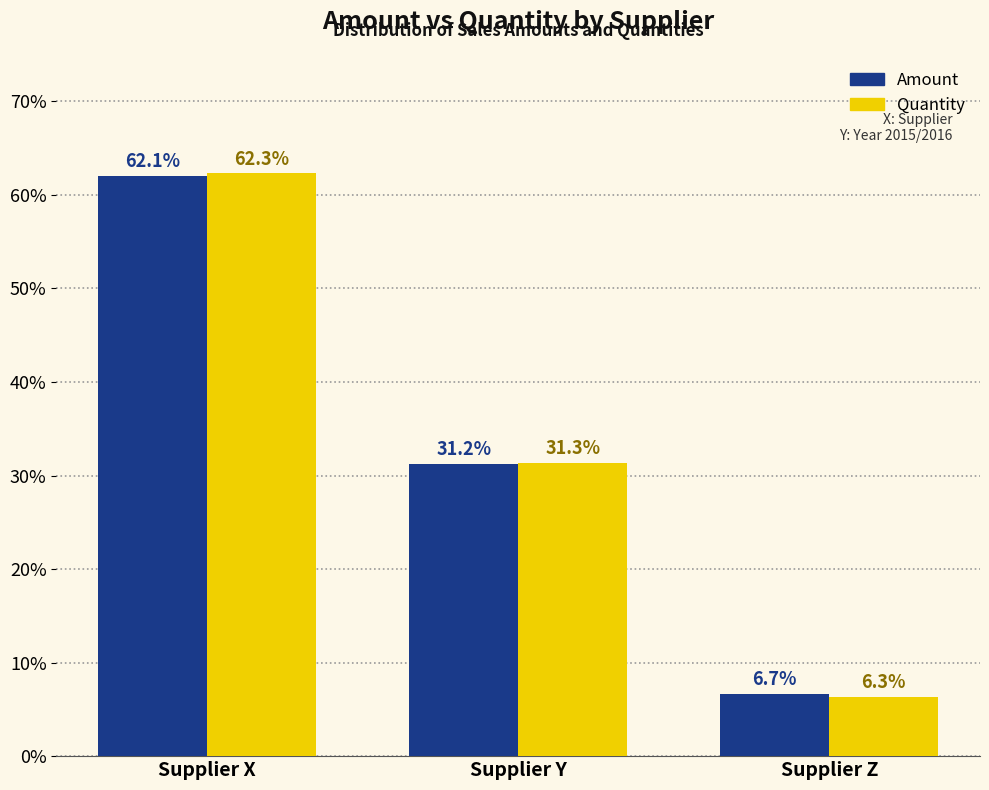

Reading right to left, extract all data points from this chart.

Amount: 6.7	31.2	62.1
Quantity: 6.3	31.3	62.3